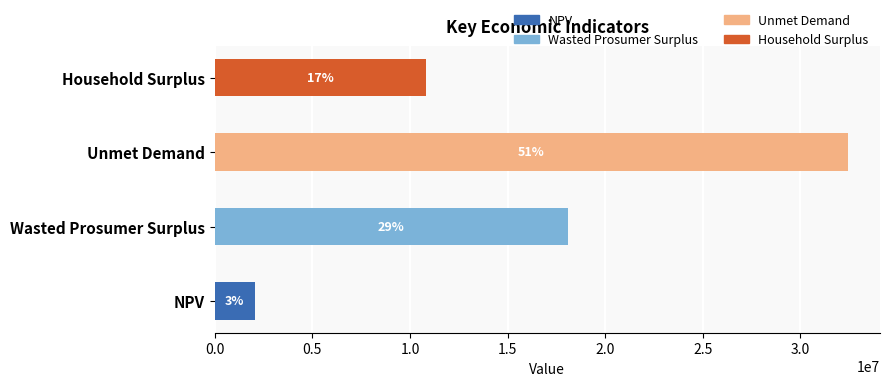

How many bars are there in total?

4